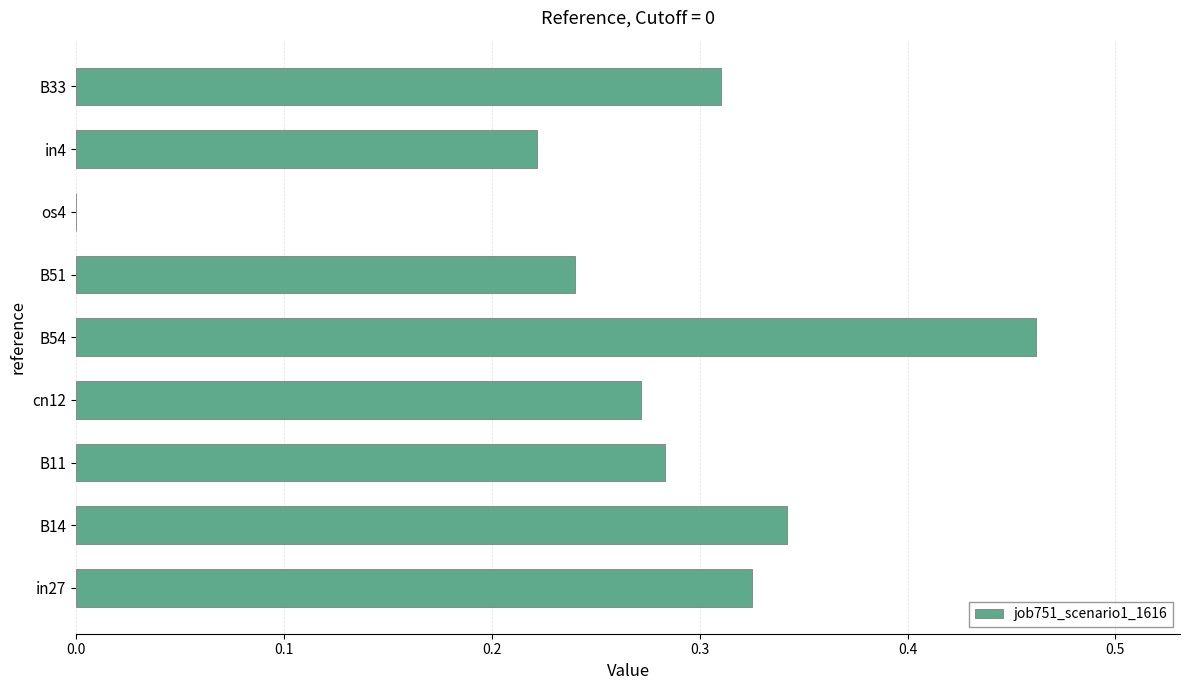

How many positive values are there?

8